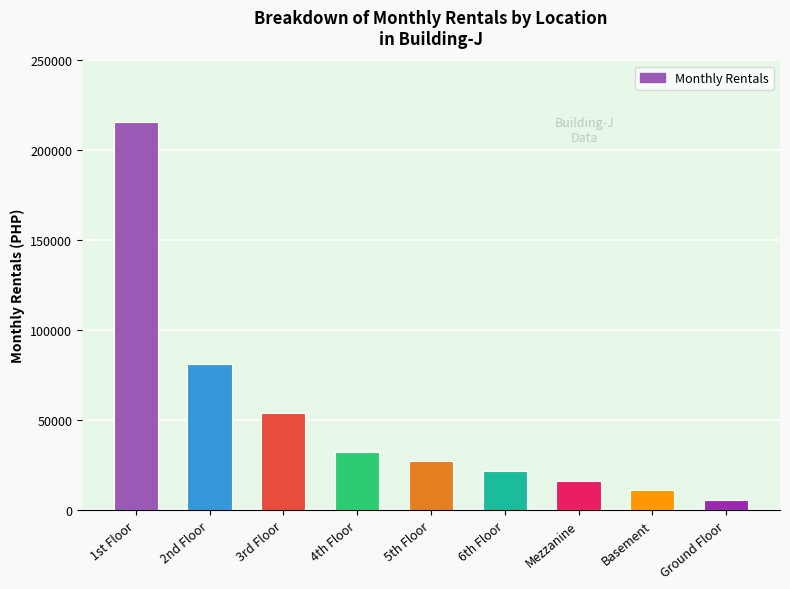

Which label corresponds to the largest value in the chart?

1st Floor